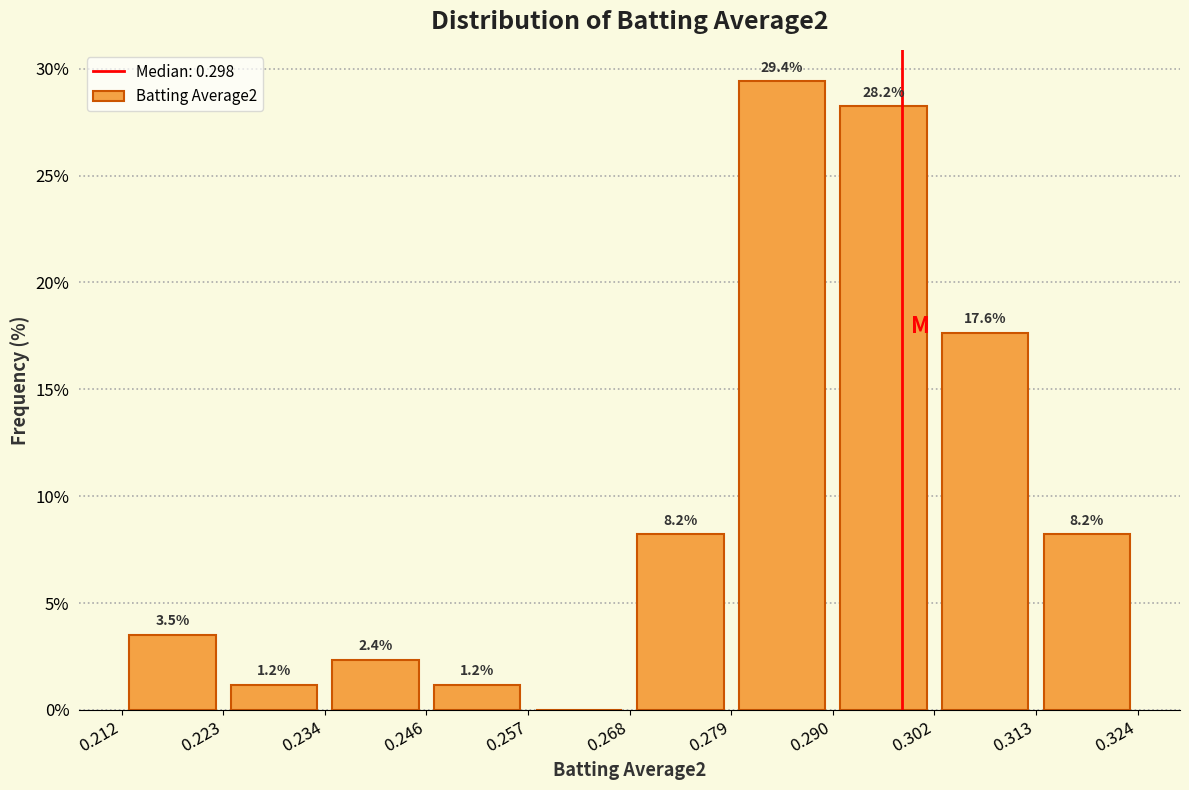

Which range on the x-axis has the tallest bar?

0.279 to 0.290